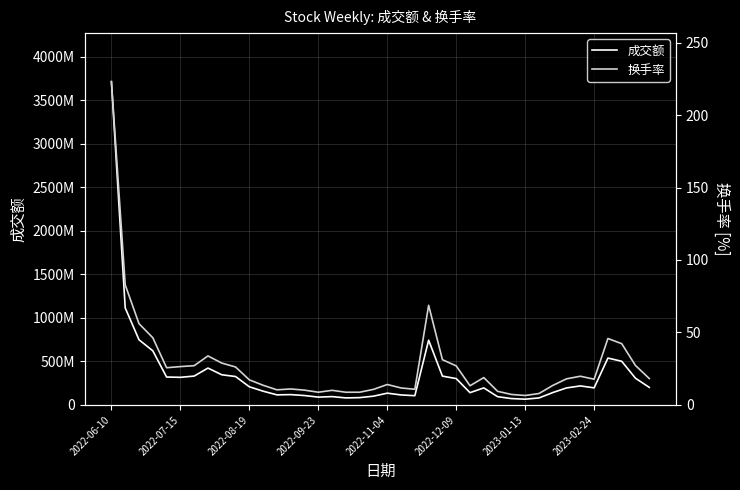

Is the value of 成交额 at 25 greater than the value of 换手率 at 22?

Yes